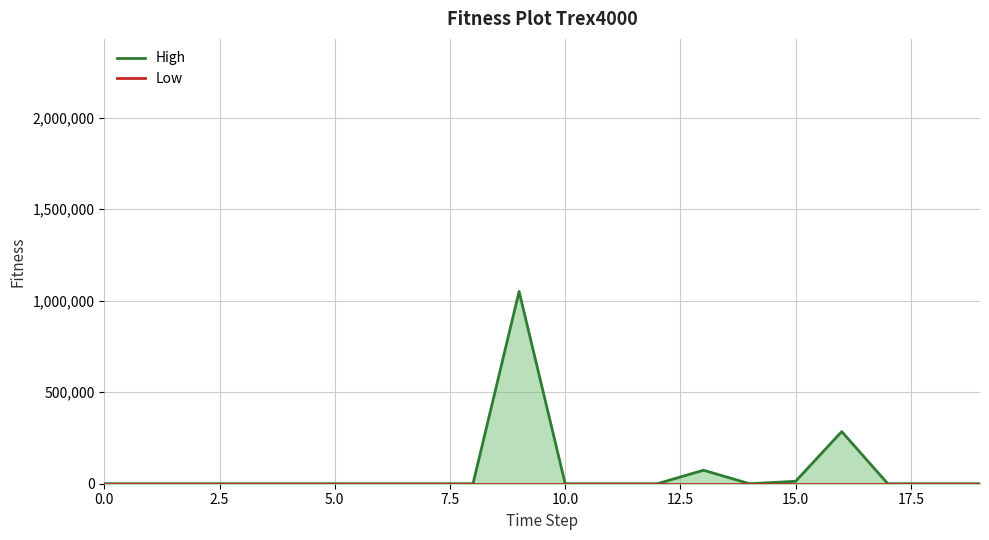

Rank the series by their maximum value, from highest to lowest.

High, Low